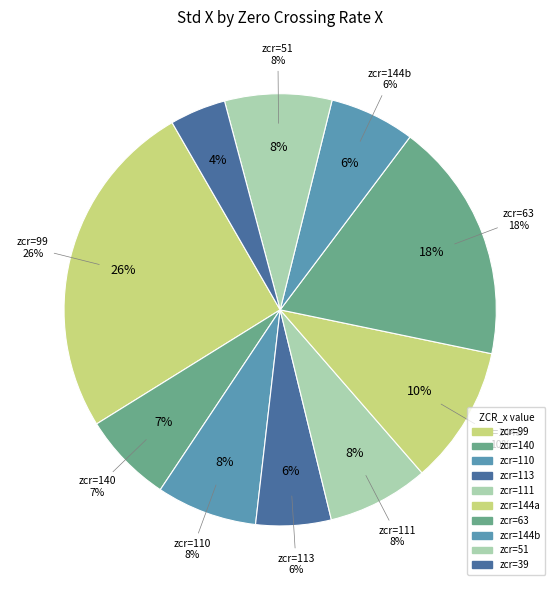

Approximately how many times larger is the value at 39 compared to 99?

0.2